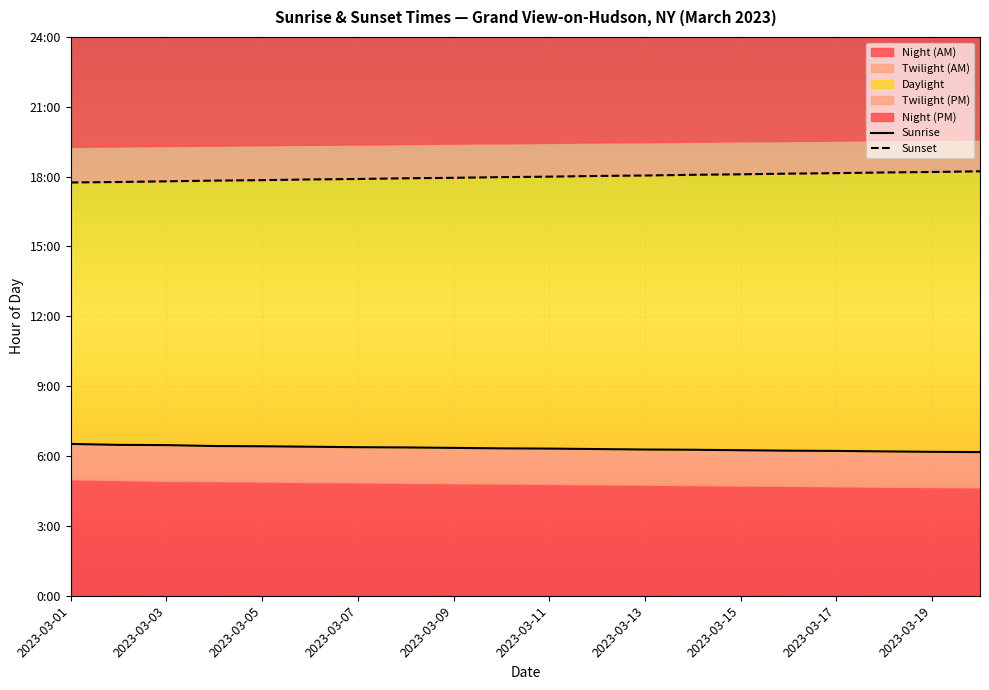

What is the spread (max minus min) of values at 2023-03-13?

11.8